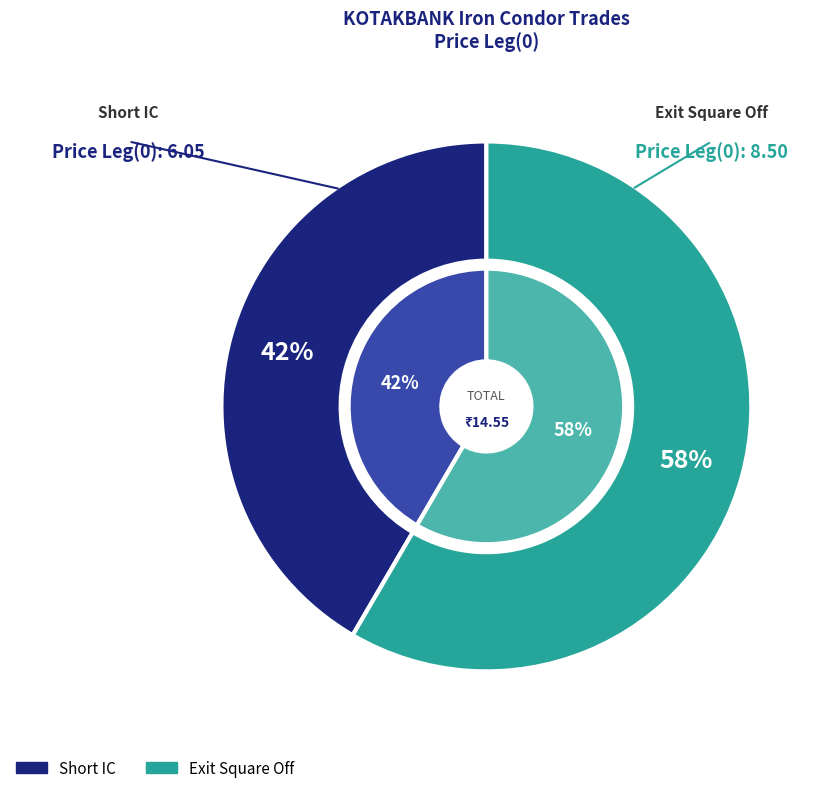

To the nearest percent, what portion does Exit Square Off represent?

58%